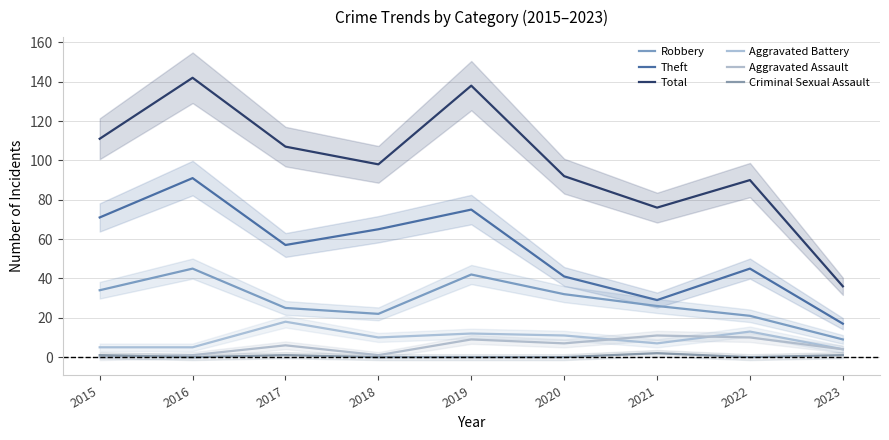

True or false: Aggravated Battery and Robbery intersect in this chart.

False